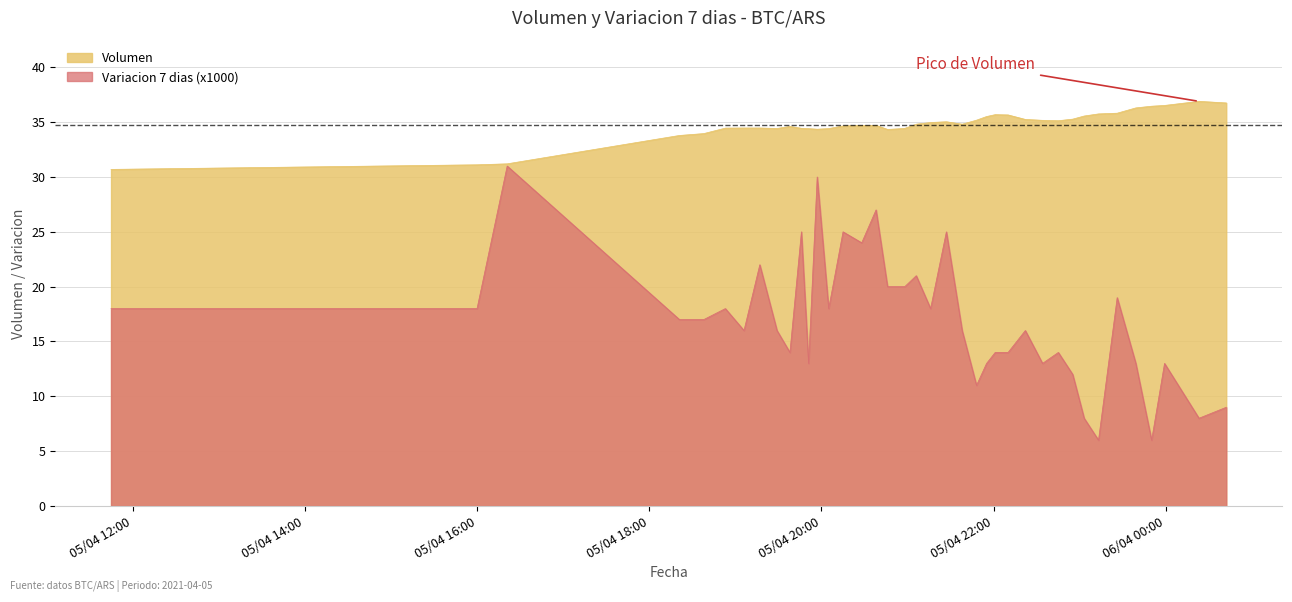

At which label does Volumen reach its minimum?

2021-04-05 11:45